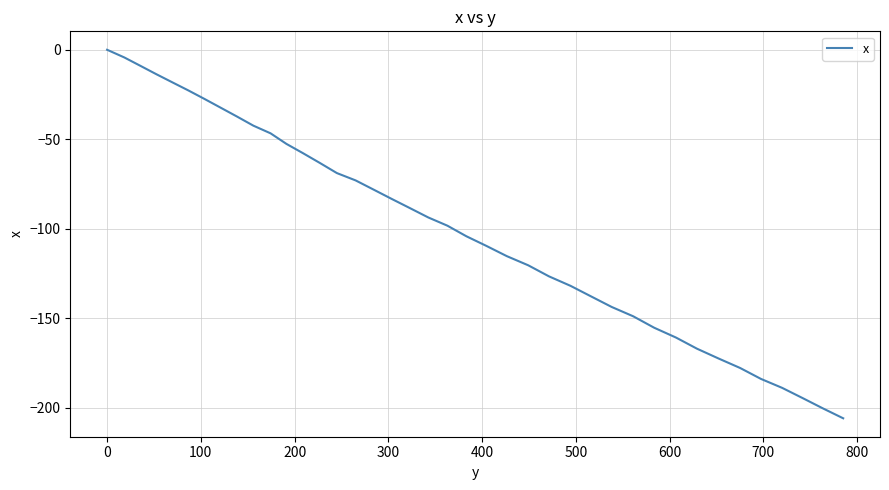

What is the difference between the maximum and minimum values?

205.9